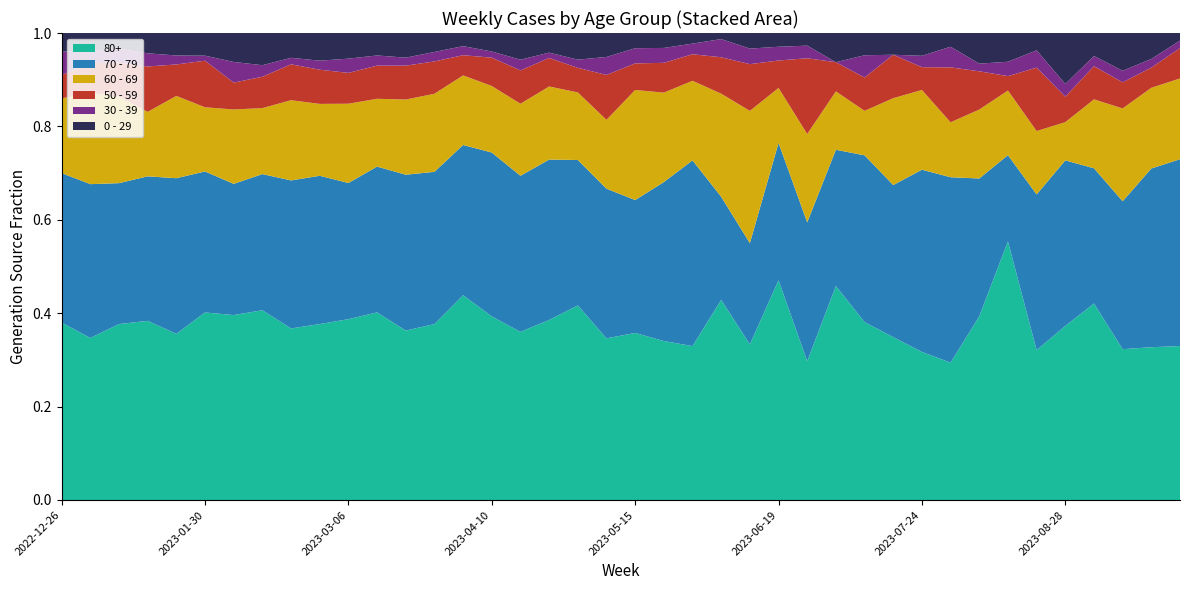

Reading left to right, extract all data points from this chart.

0 - 29: 4	26	17	17	15	18	28	39	38	55	54	44	40	24	13	15	20	11	13	8	4	3	2	1	2	1	1	3	2	2	2	2	4	4	3	12	9	13	9	3
30 - 39: 5	18	15	11	6	4	20	14	10	18	30	20	13	12	9	5	8	3	4	6	4	3	2	3	2	1	1	0	2	0	1	3	1	2	3	3	4	4	3	3
50 - 59: 5	44	37	38	21	37	26	38	55	68	65	65	55	41	20	23	25	16	12	15	7	6	5	6	6	2	6	3	3	4	2	8	5	2	11	6	13	9	7	12
60 - 69: 16	134	94	54	55	51	72	80	123	143	167	133	122	99	69	54	54	41	33	23	29	18	15	17	17	4	7	6	4	8	7	8	9	9	11	9	27	32	28	32
70 - 79: 32	226	153	121	104	112	127	165	227	295	287	286	253	193	149	133	117	90	71	50	35	32	35	17	13	10	11	14	15	14	16	27	18	12	27	39	53	51	62	74
80+: 38	238	191	150	111	149	179	230	263	350	381	368	275	223	203	149	126	101	95	54	44	32	29	33	20	16	11	22	16	15	13	20	24	36	26	41	77	52	53	61